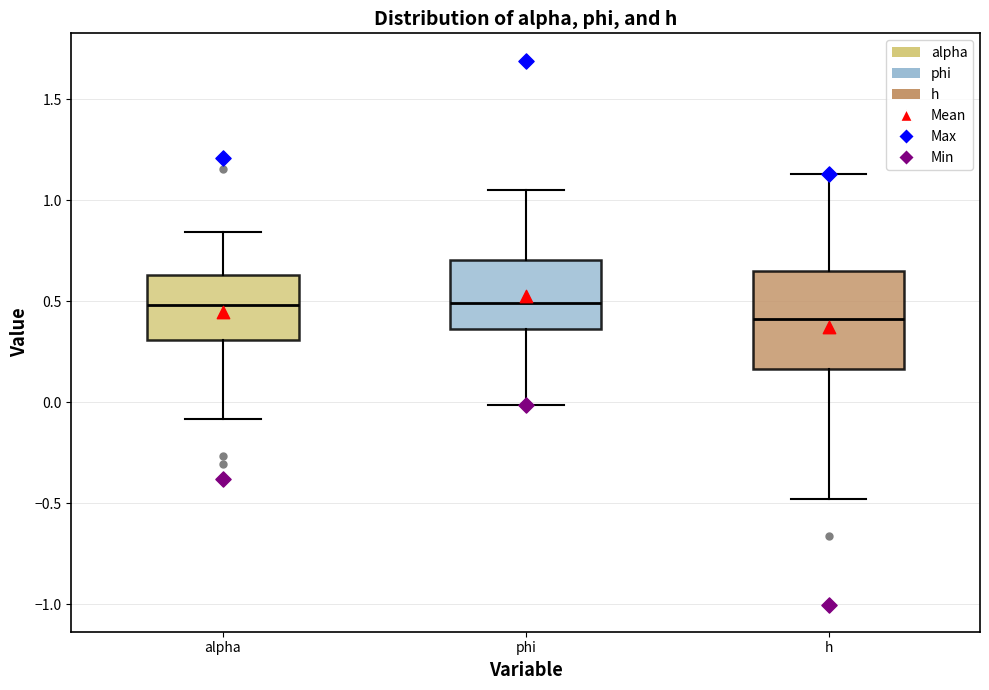

Where does the lower whisker of the box for h end on the y-axis? The values are not printed on the chart, so give them approximately, as read against the axis.

-0.50